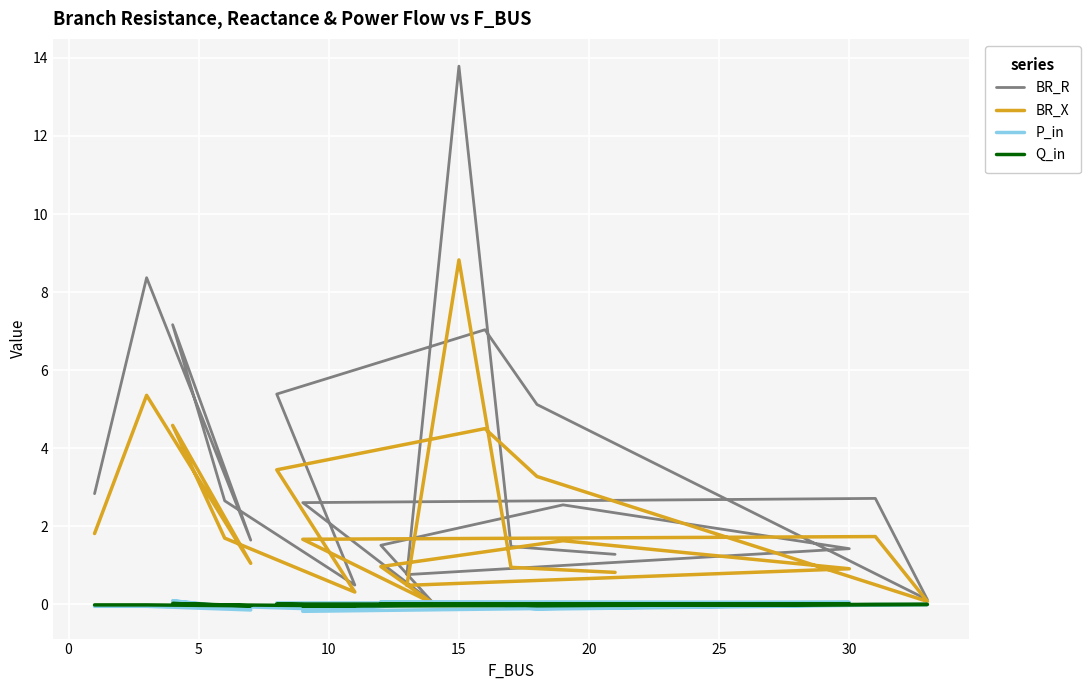

At how many categories does at least one series exceed 7?

4